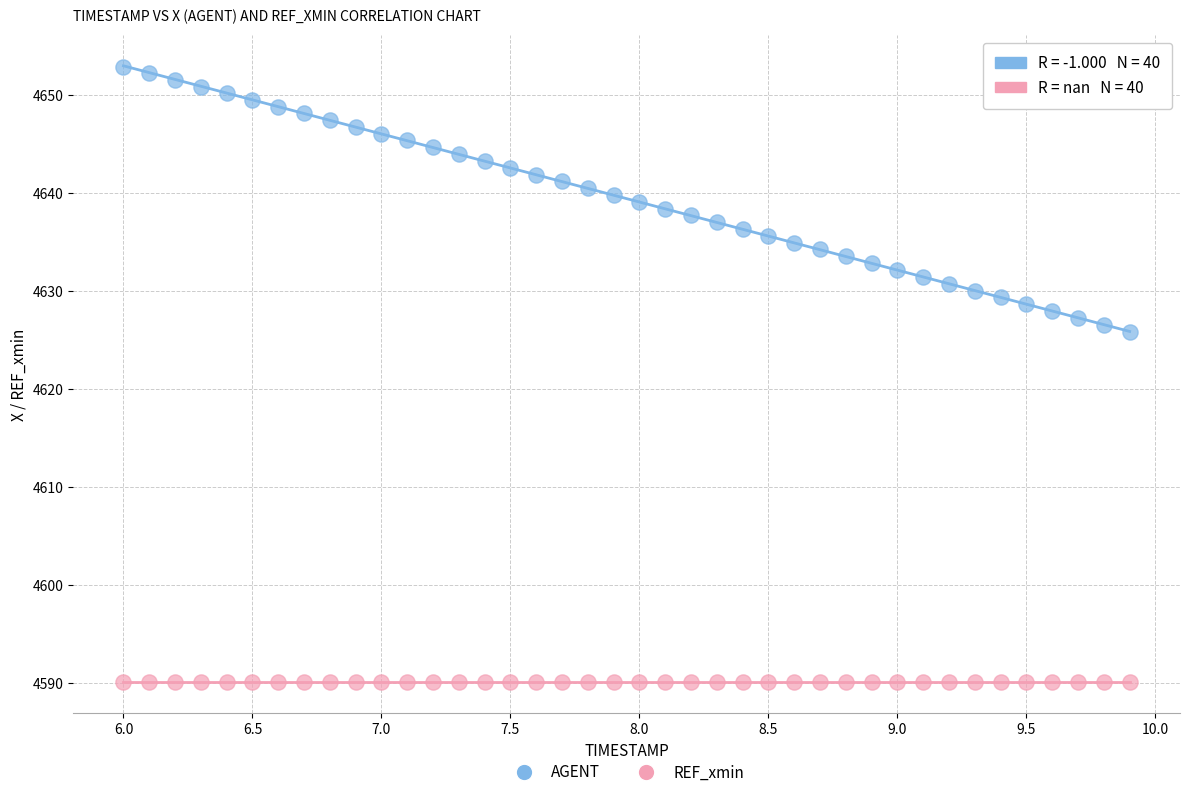

Across all series, what Y value is closest to 4621?

4625.8